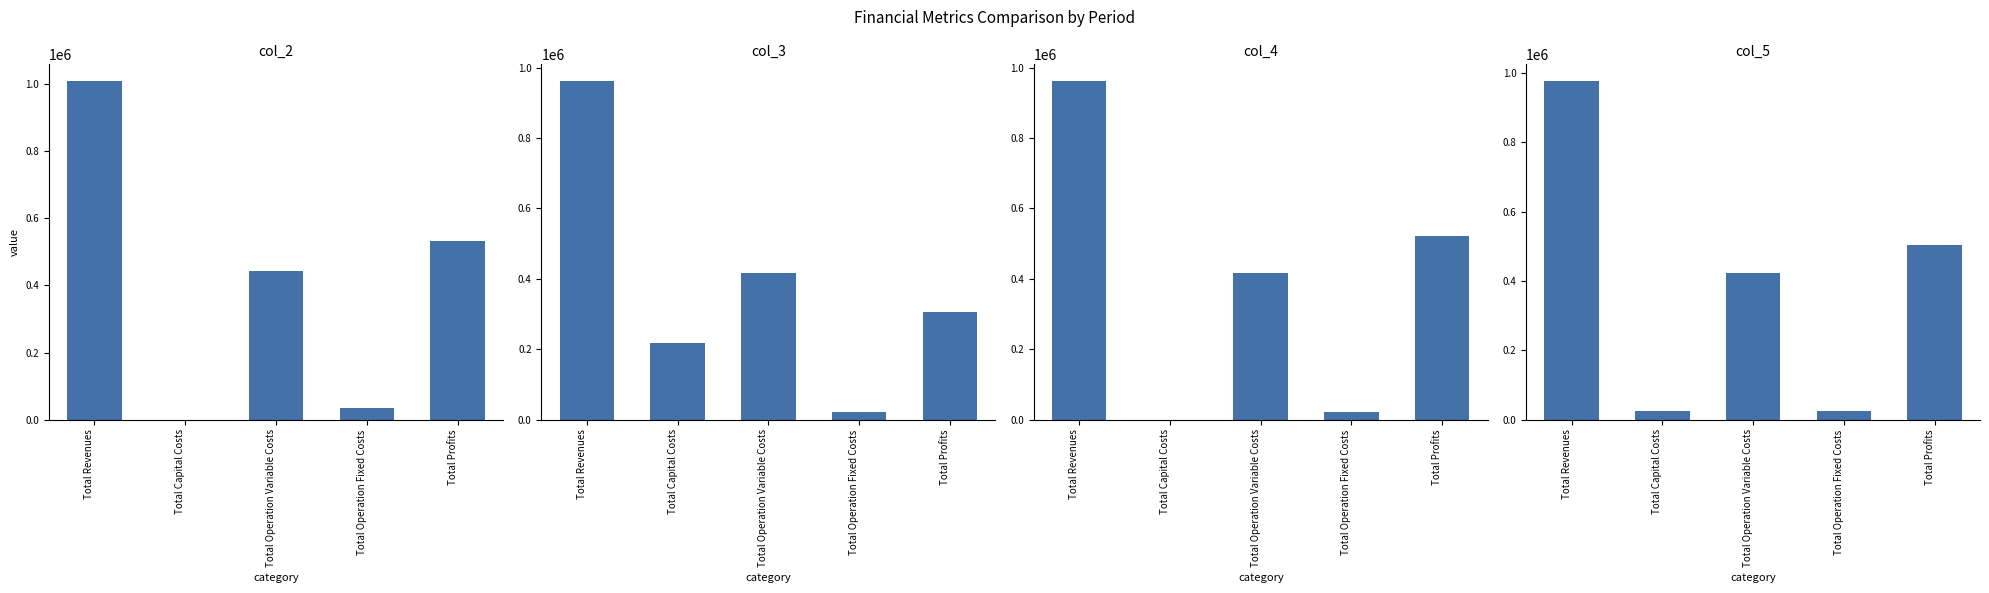

How many bars are there in each group?

4